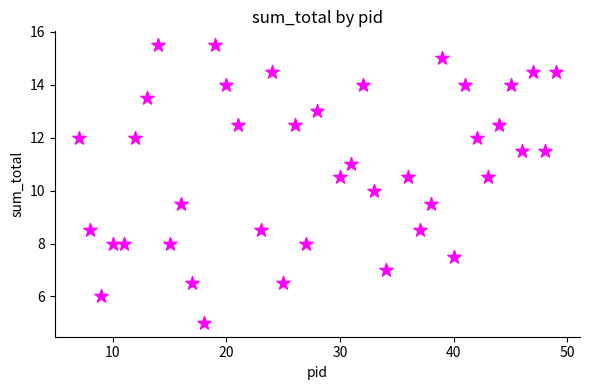

What is the range of X values (max minus min)?

42.0